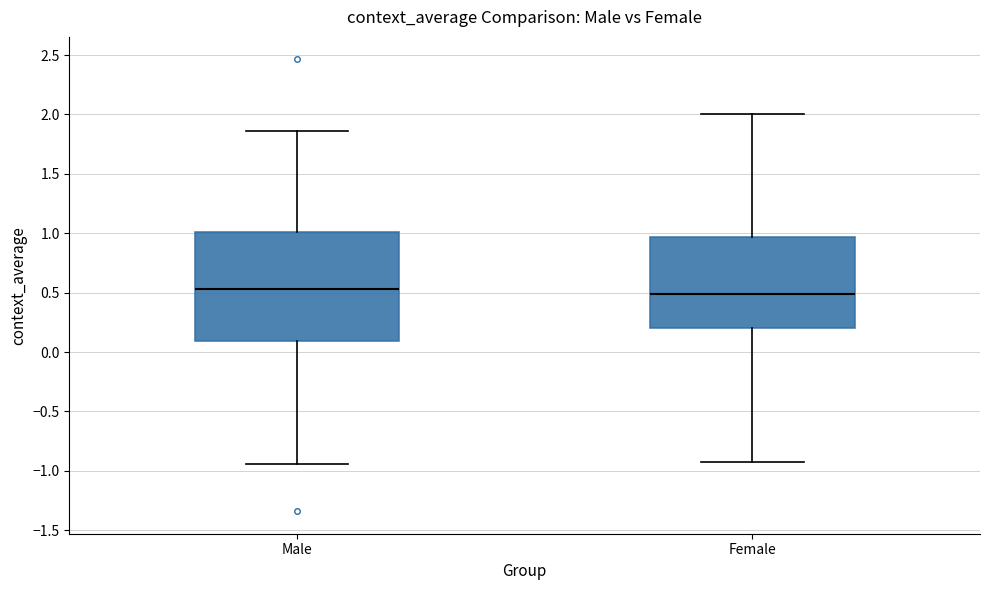

Reading left to right, transcribe this box plot: for each box, give where its median line is, the range the box spans, and where its two whiskers end, as read against the y-axis. The values are not printed on the chart, so give them approximately, as read against the axis.

Male: median 0.55, box 0.10 to 1.00, whiskers -0.95 to 1.85
Female: median 0.50, box 0.20 to 0.95, whiskers -0.95 to 2.00